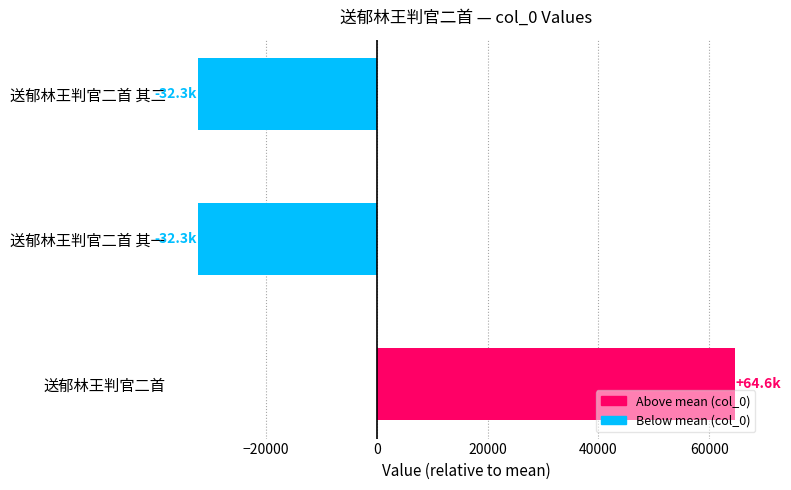

True or false: the data shows 13180.2 at 送郁林王判官二首.

False